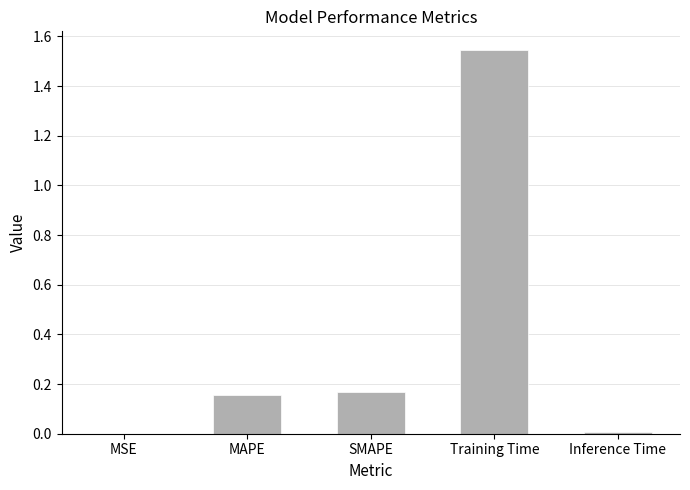

Which category has the highest value across all series?

Training Time